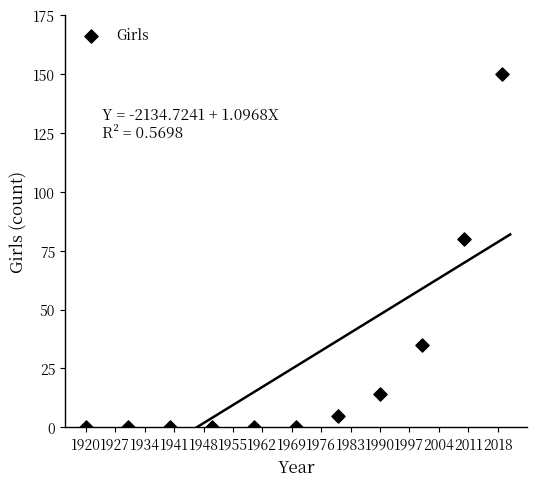

What Y value in the scatter plot is closest to 75?

80